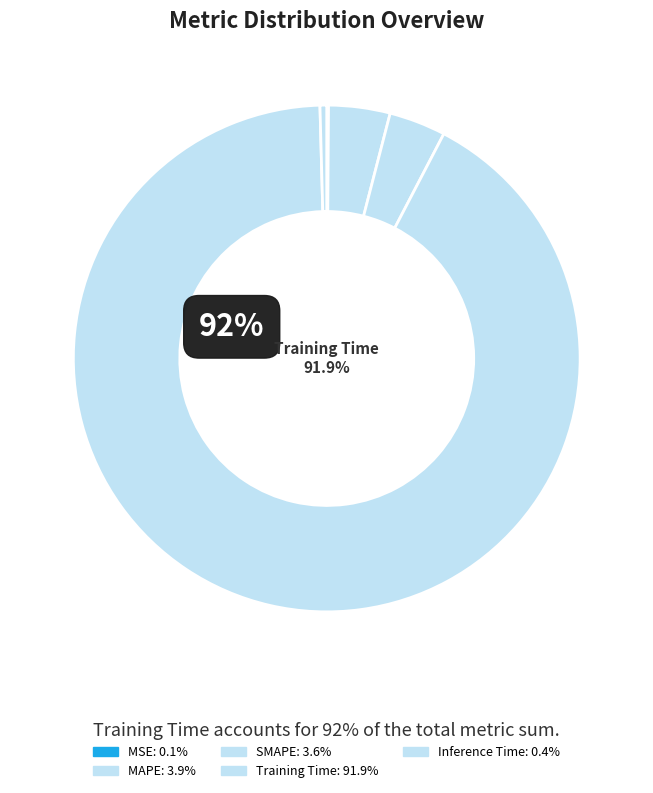

Count the number of slices in the pie.

5